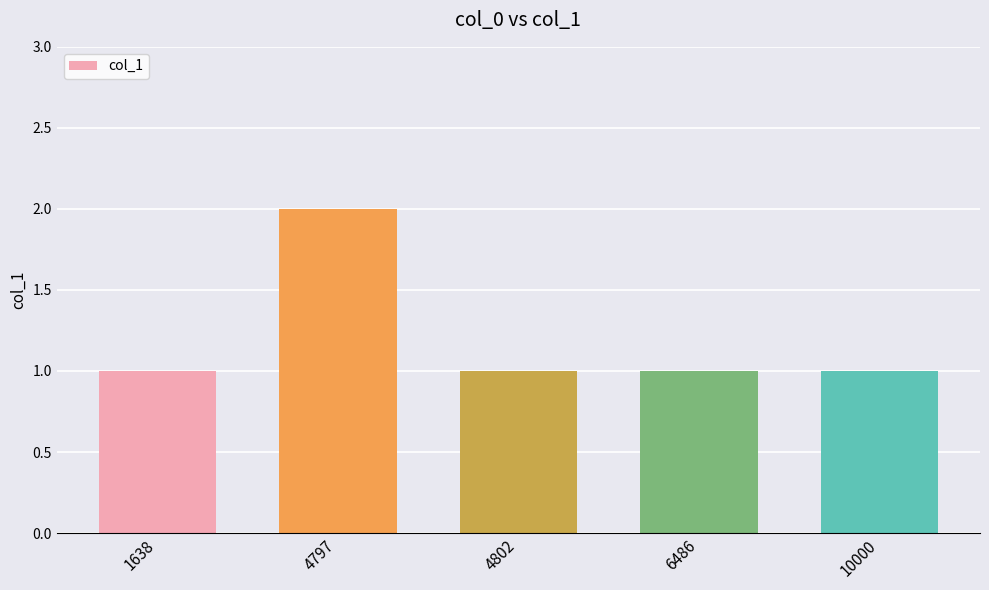

Count the number of data series in this chart.

1